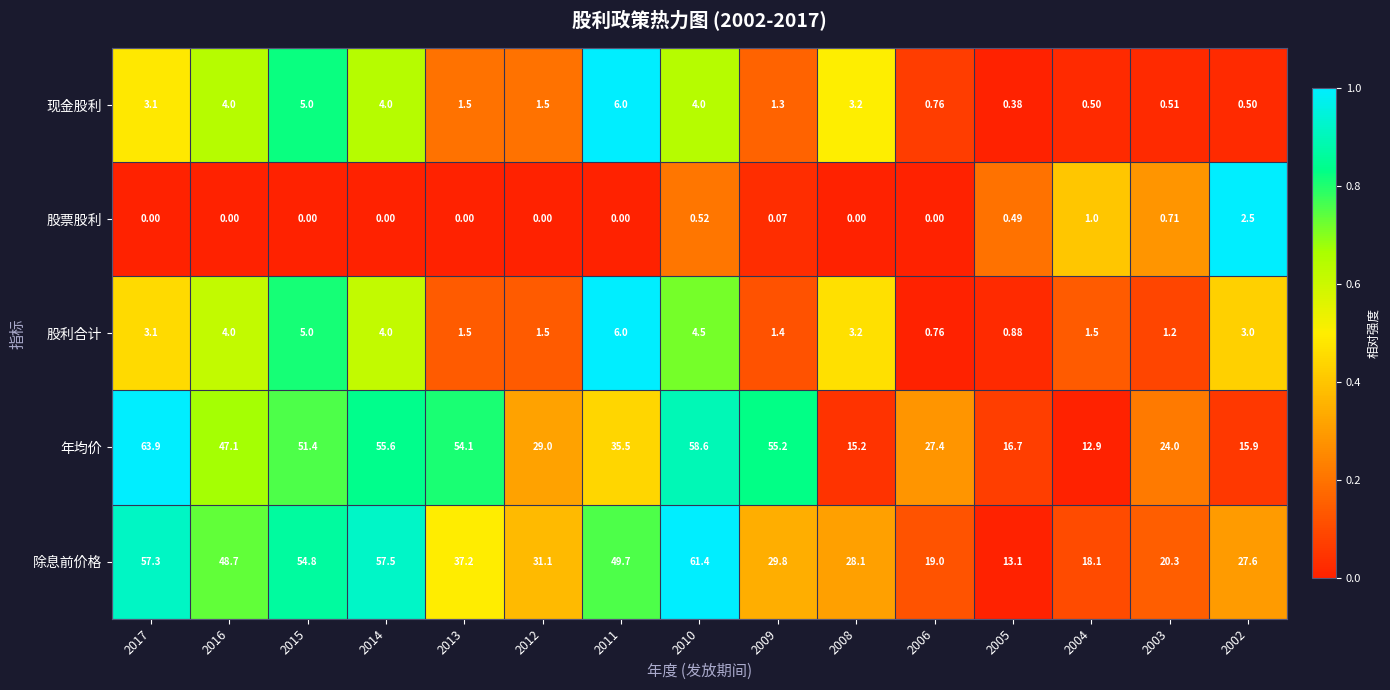

Which series has the largest range (max minus min)?

年均价